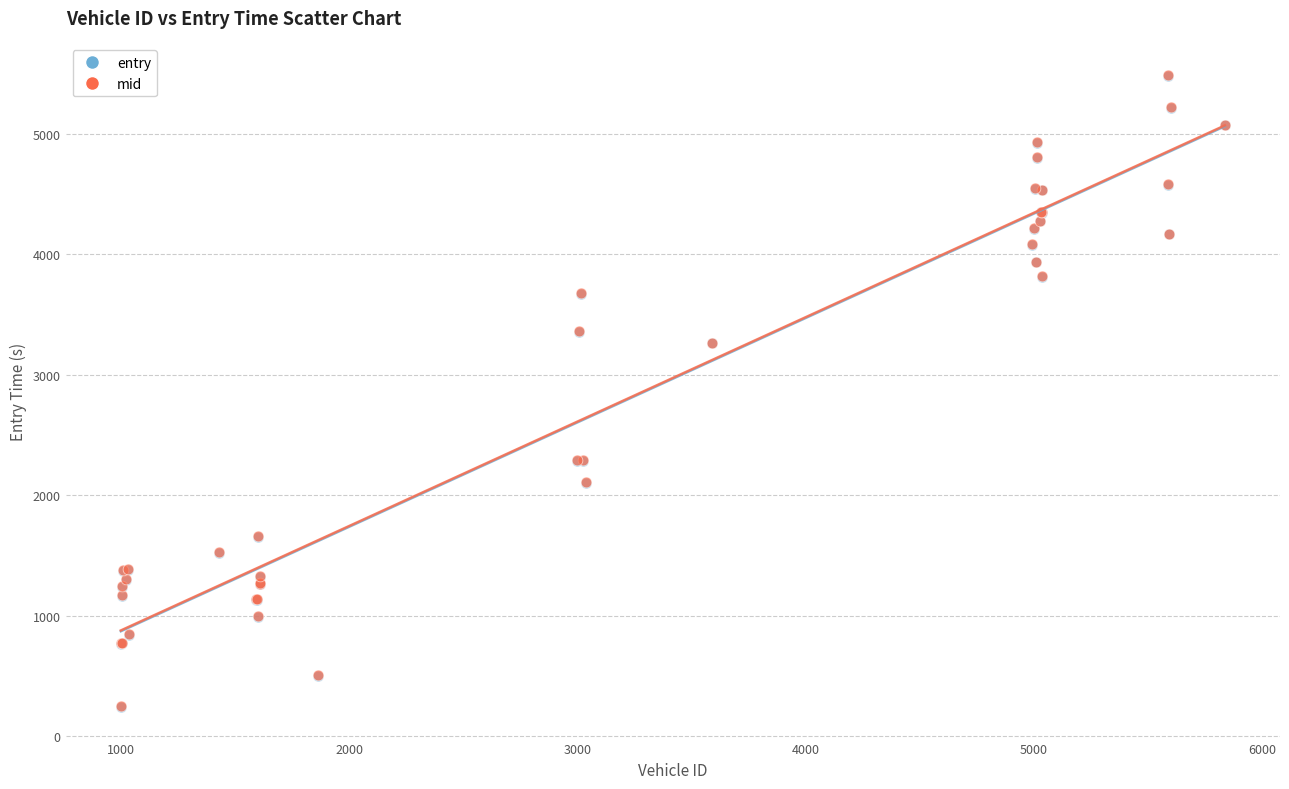

Which series has the widest spread of Y values?

entry